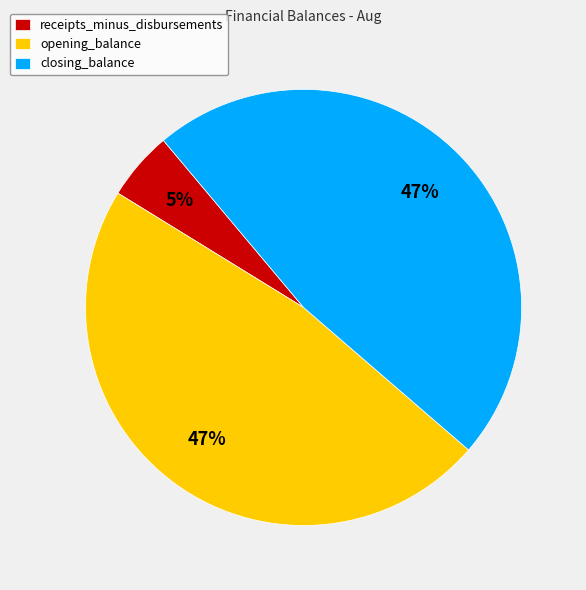

Is it true that closing_balance is 47% of the pie?

True